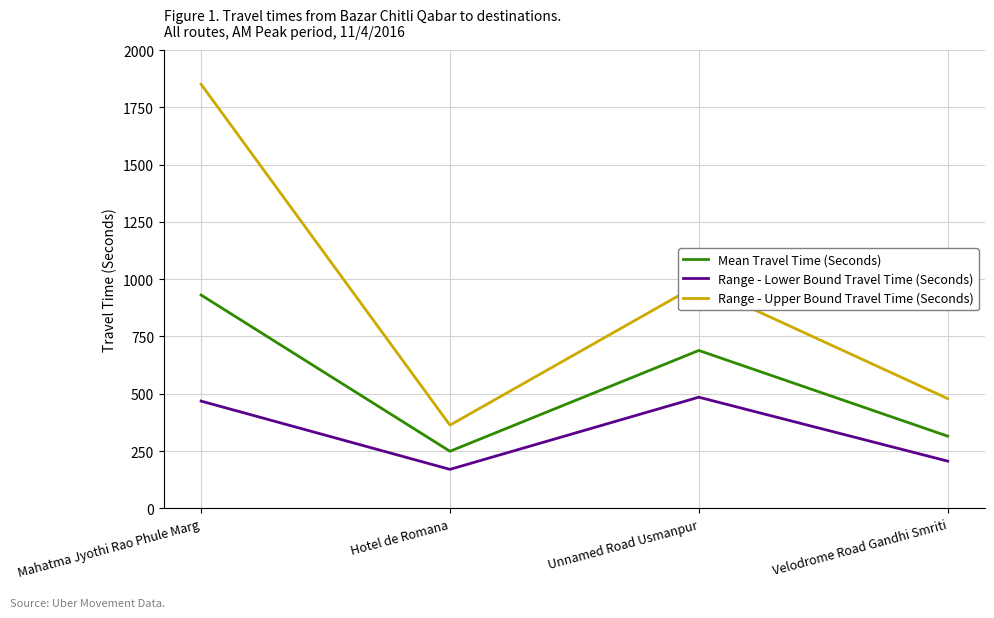

Is the value of Range - Upper Bound Travel Time (Seconds) at Mahatma Jyothi Rao Phule Marg greater than the value of Range - Lower Bound Travel Time (Seconds) at Velodrome Road Gandhi Smriti?

Yes